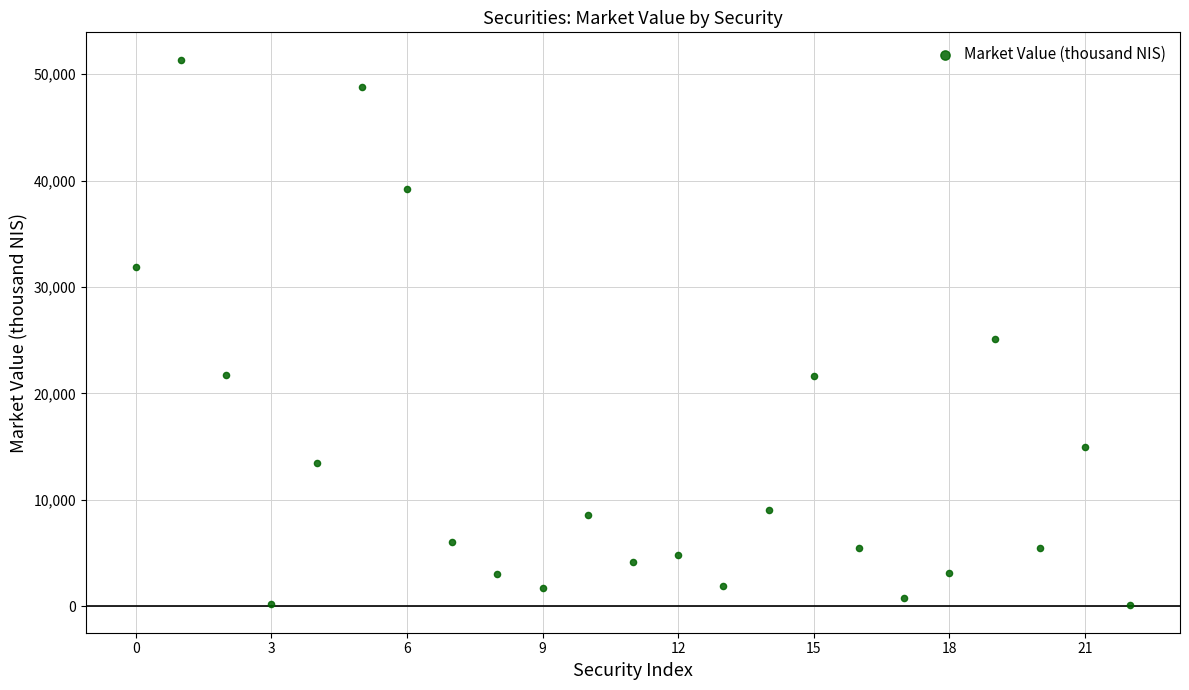

What Y value in the scatter plot is closest to 25722?

25115.0